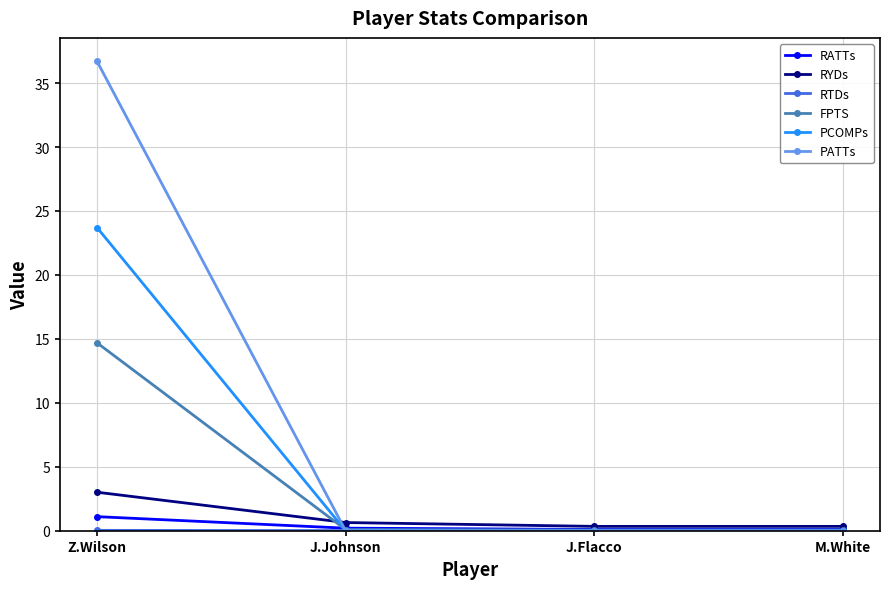

True or false: PCOMPs and RYDs cross at least once.

True